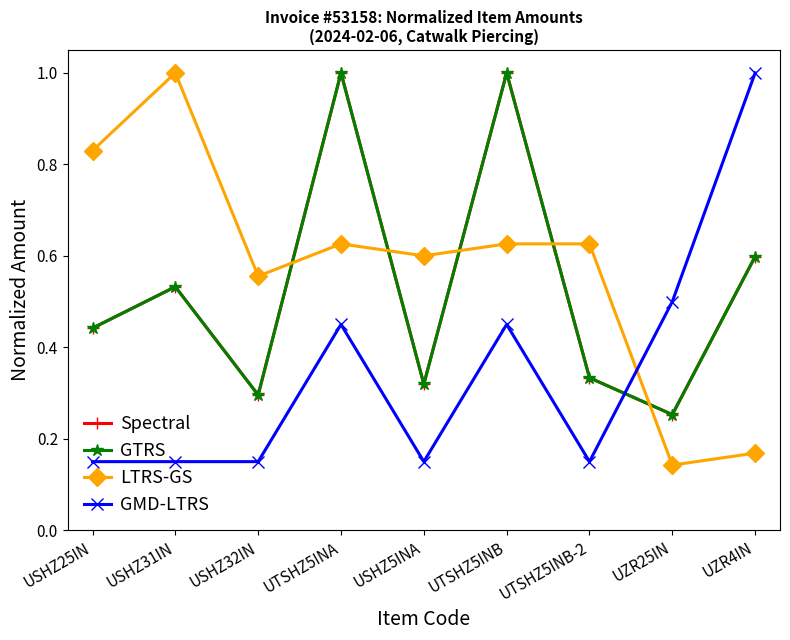

The value of Spectral at UZR25IN is 0.3. True or false?

True